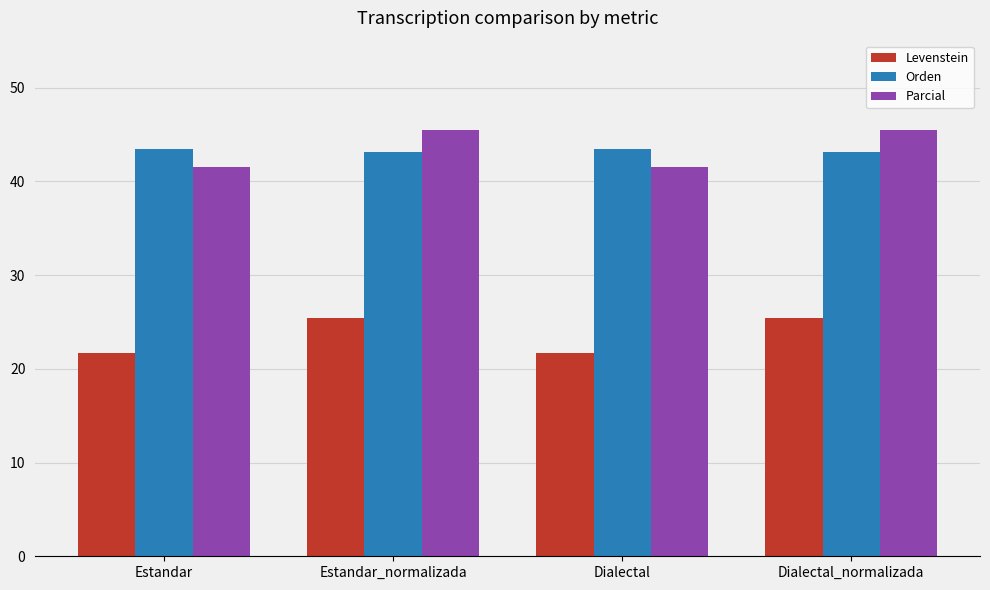

What is the difference between the Levenstein values at Estandar and Dialectal_normalizada?

3.8